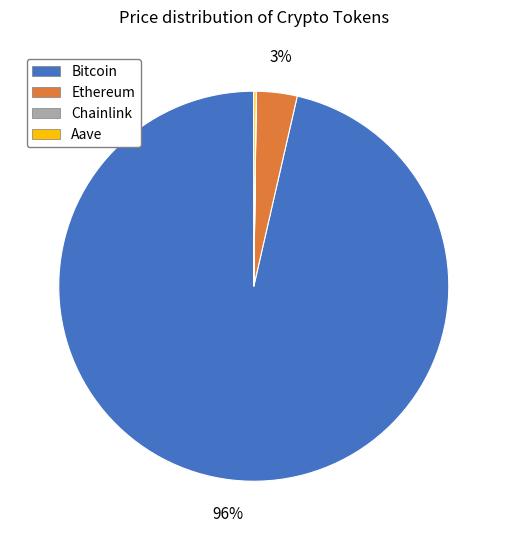

To the nearest percent, what portion does Ethereum represent?

3%